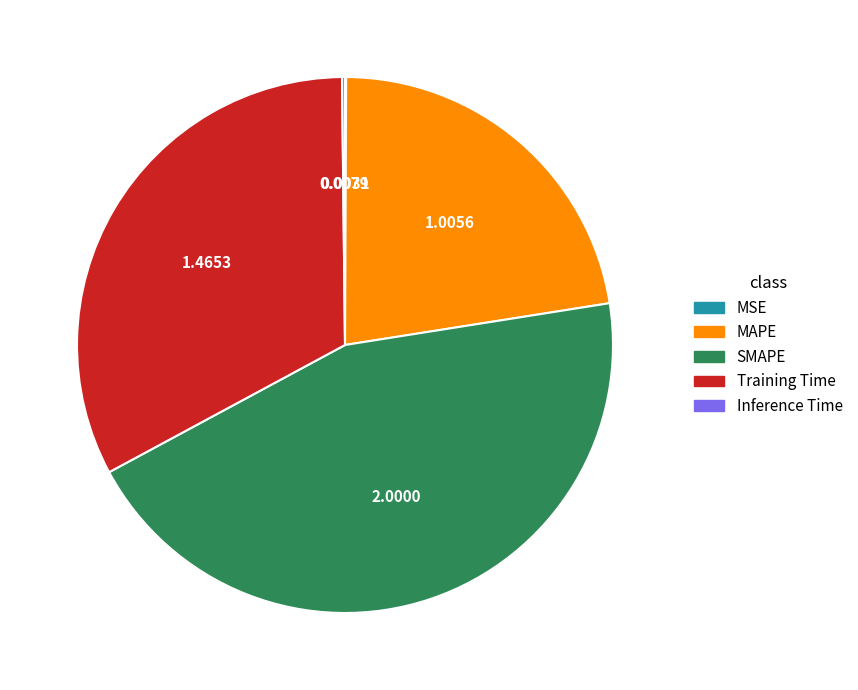

Does MAPE account for over 50% of the chart?

No